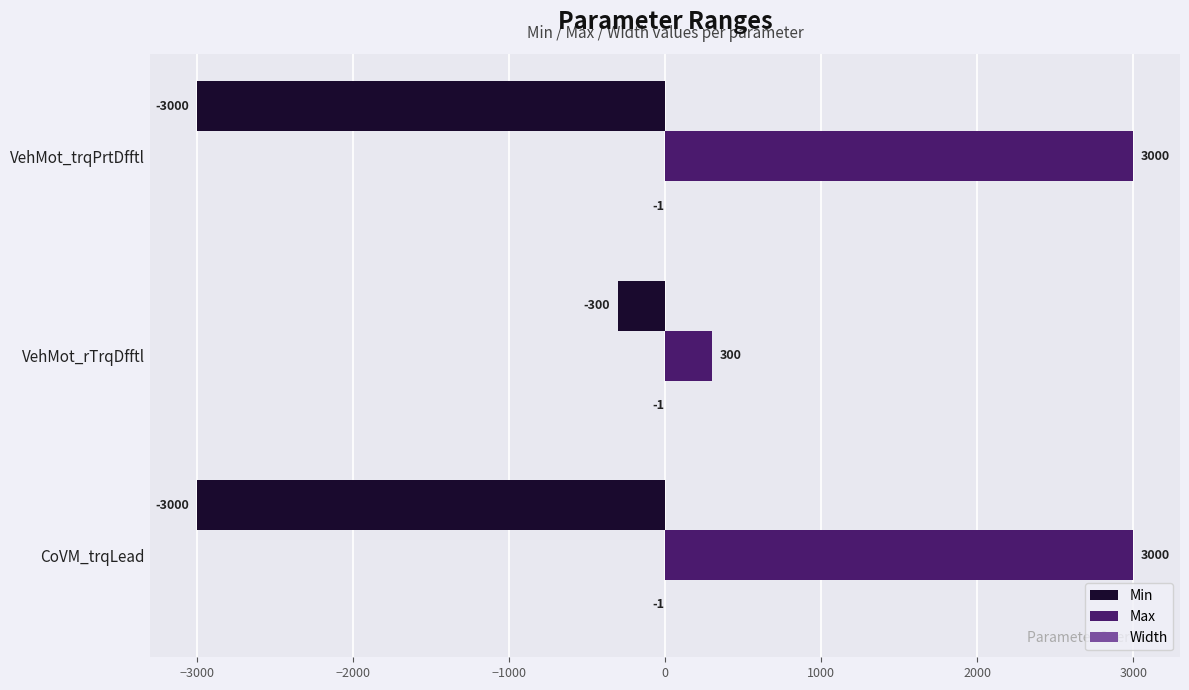

What is the maximum value shown in the chart?

3000